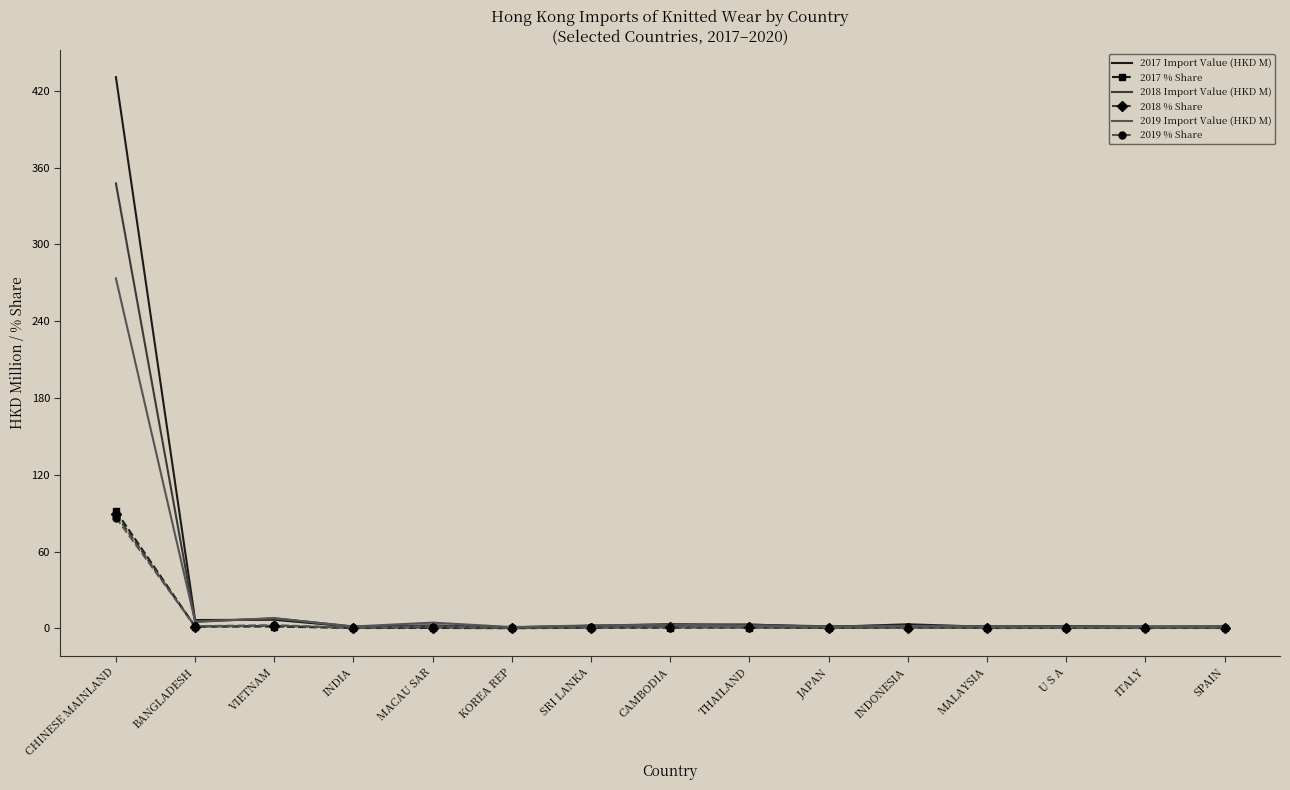

At which category is the sum across all series the highest?

CHINESE MAINLAND